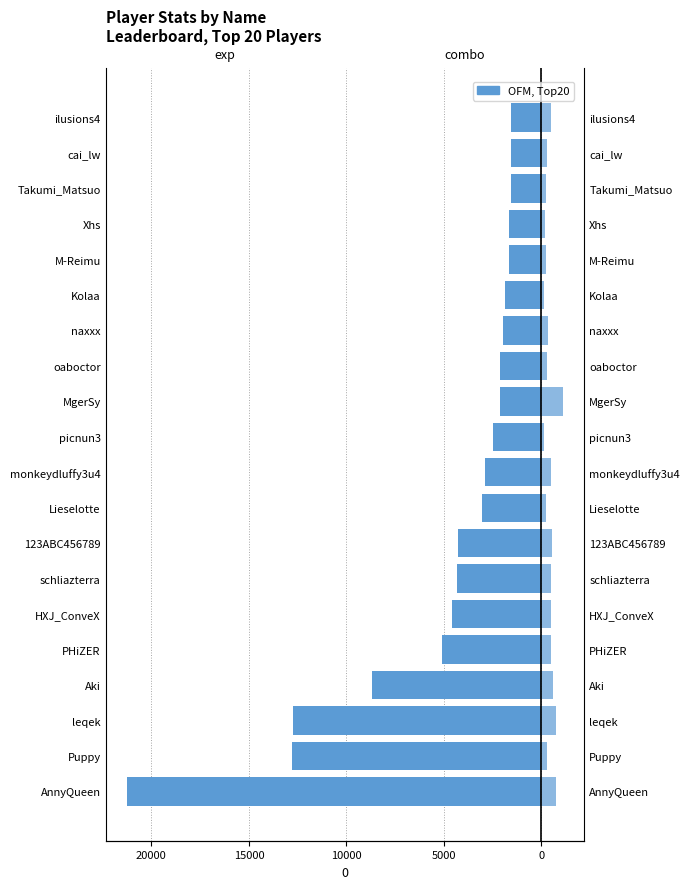

List the series in order of their overall mean, lowest first.

exp, combo